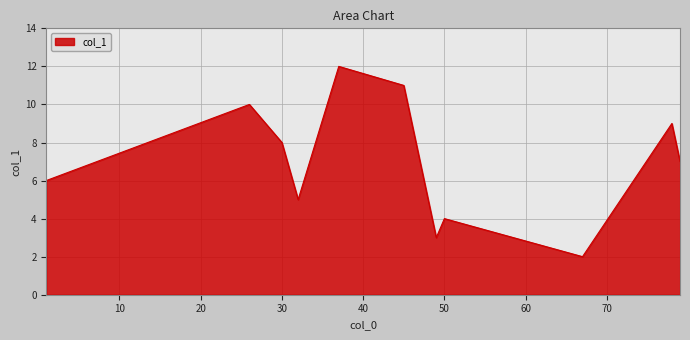

What is the difference between the maximum and minimum values?

10